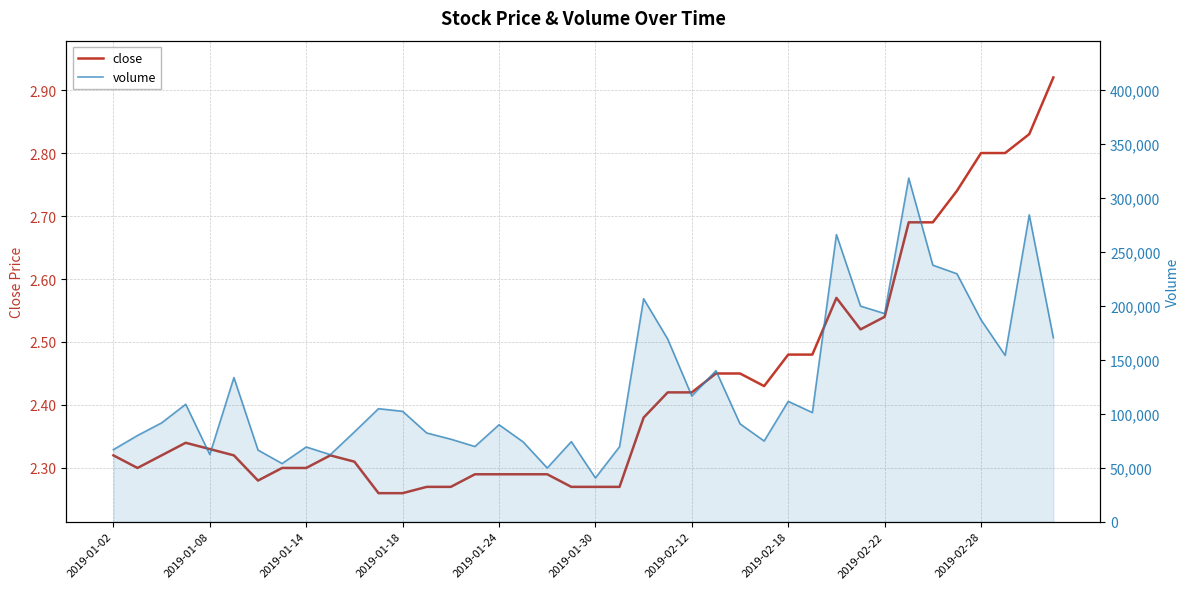

The value of close at 30 is 2.6. True or false?

True